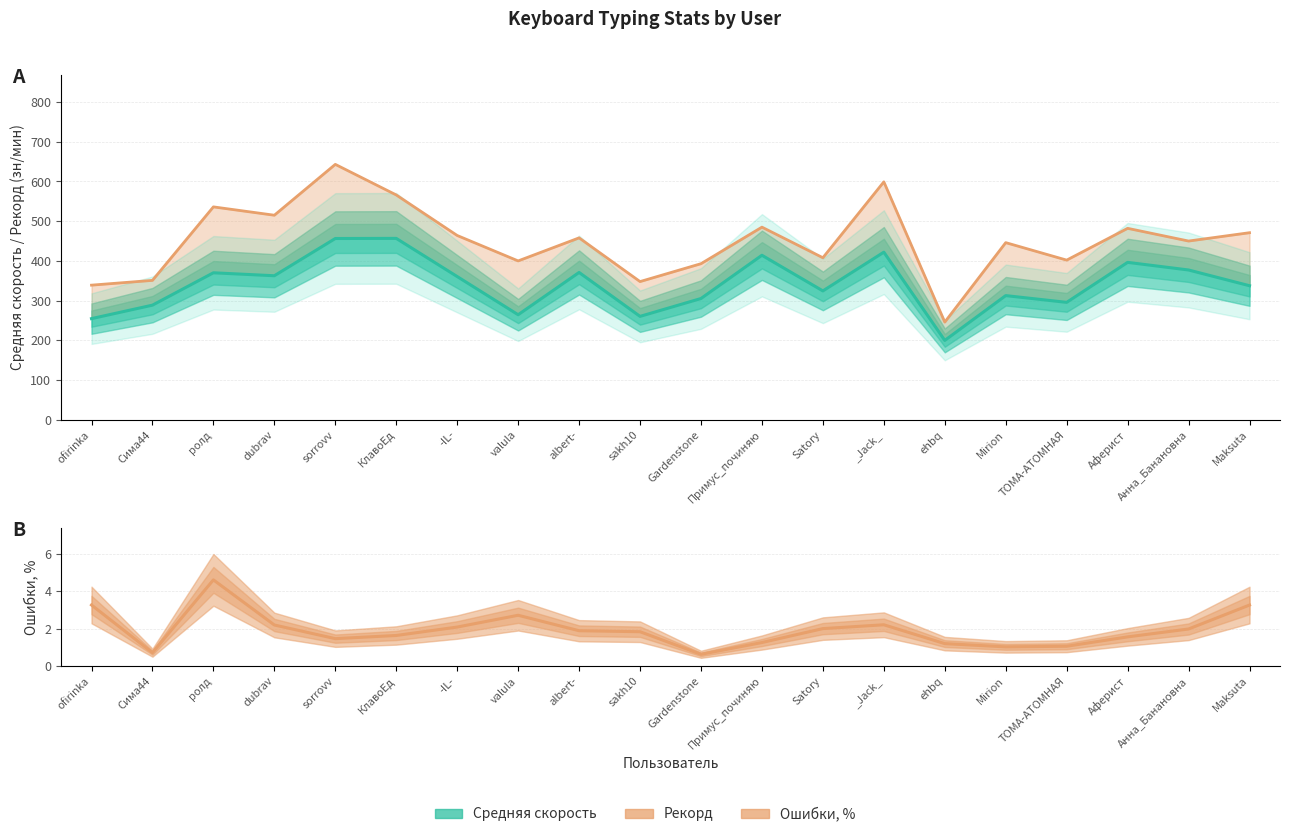

How many values in the Средняя скорость (оценка) series are below 360?

10